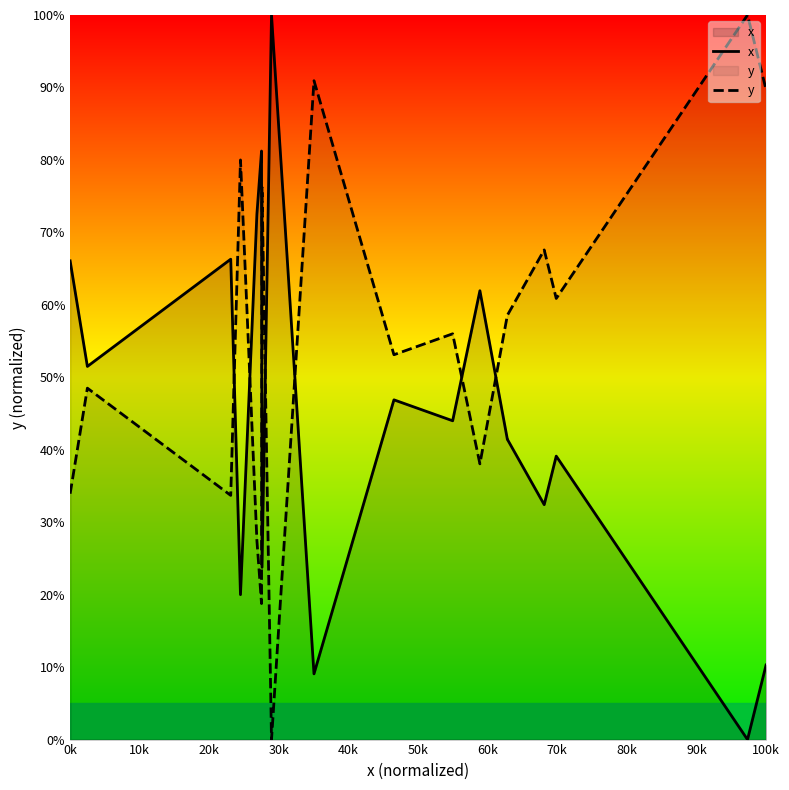

What is the difference between the maximum and minimum values in the x series?

100.0